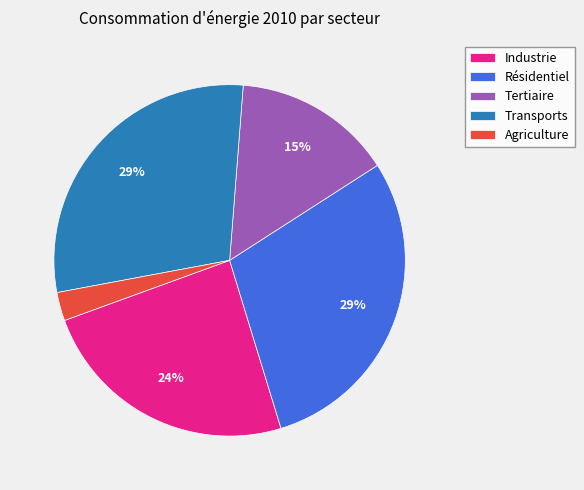

To the nearest percent, what percentage of the pie is Agriculture?

3%